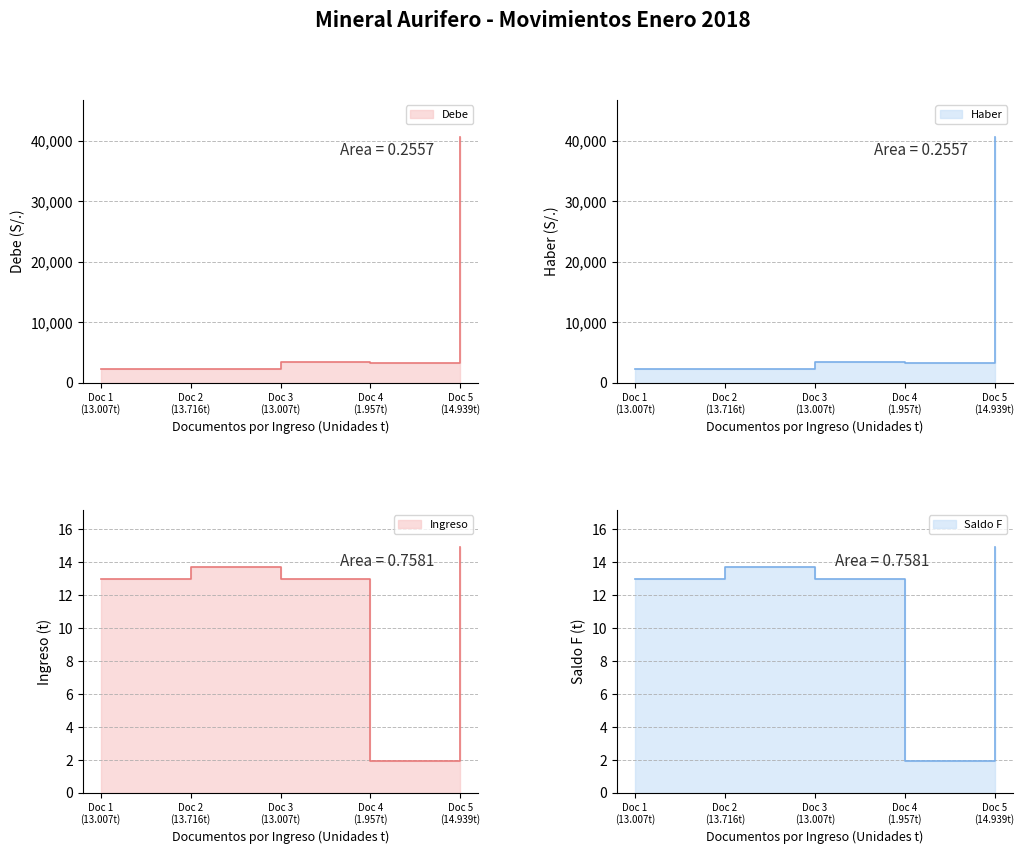

The Ingreso series shows 13.0 at 2018-01-01. True or false?

True